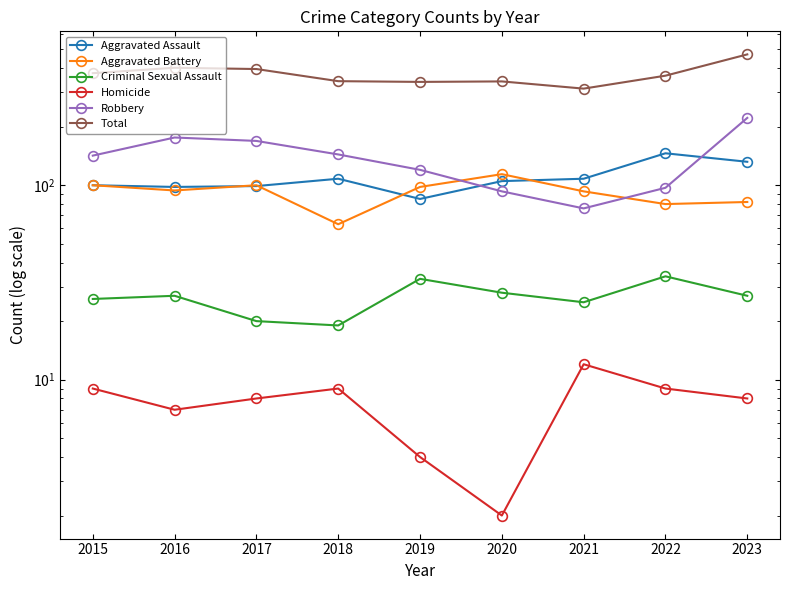

Is this an area chart (filled region under the line)?

No